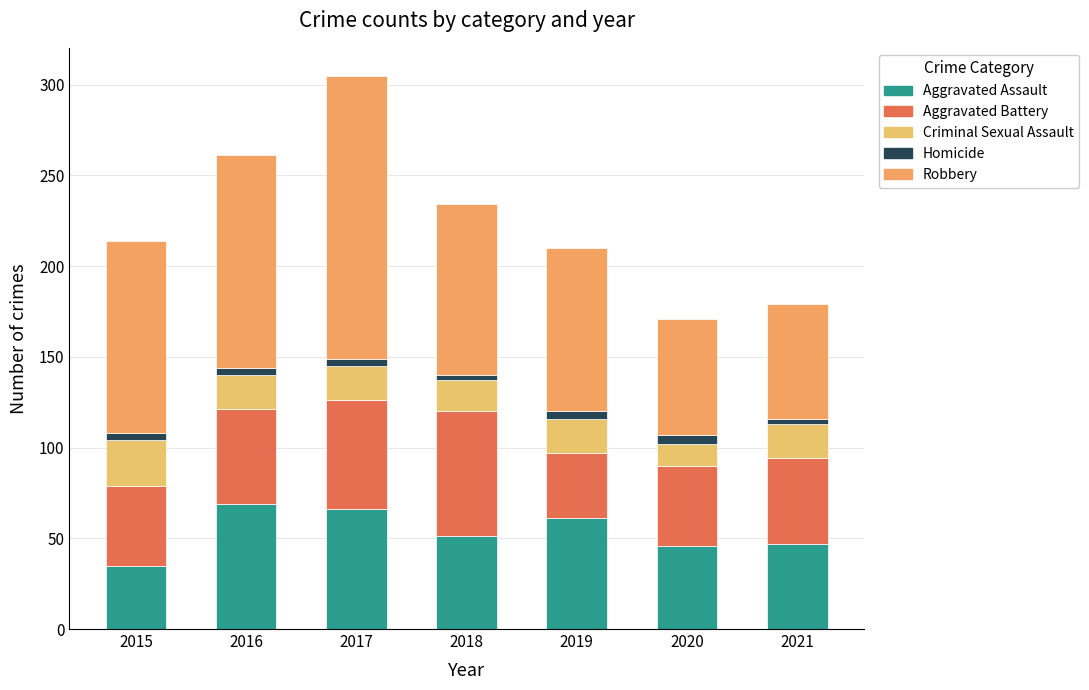

At 2020, list the series in order from largest to smallest.

Robbery, Aggravated Assault, Aggravated Battery, Criminal Sexual Assault, Homicide